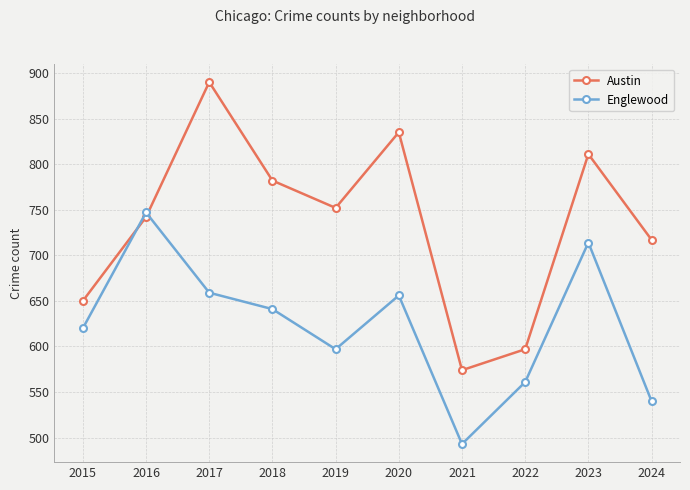

Where is the first local maximum for Englewood?

2016